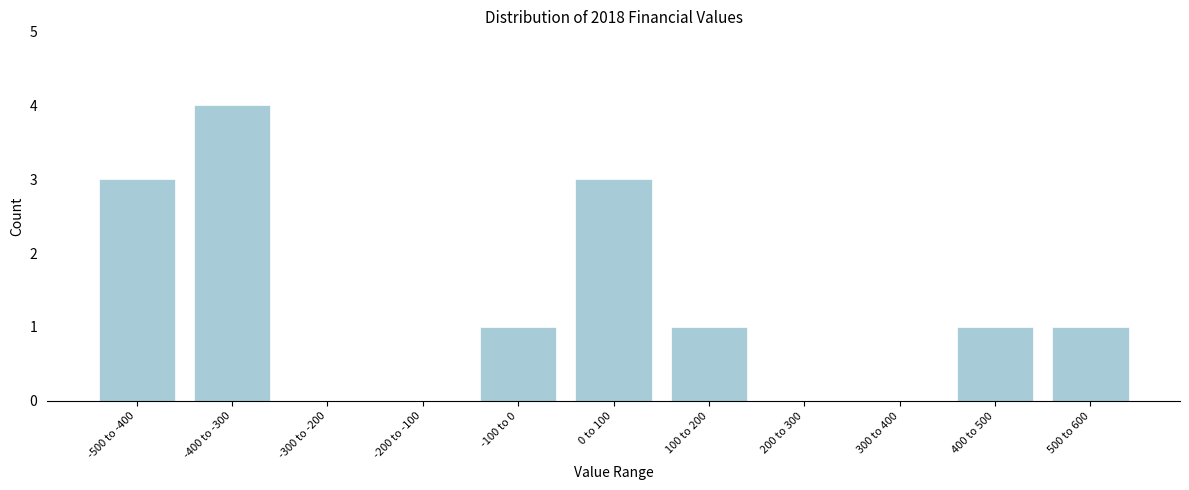

Reading right to left, extract all data points from this chart.

500 to 600=1	400 to 500=1	300 to 400=0	200 to 300=0	100 to 200=1	0 to 100=3	-100 to 0=1	-200 to -100=0	-300 to -200=0	-400 to -300=4	-500 to -400=3